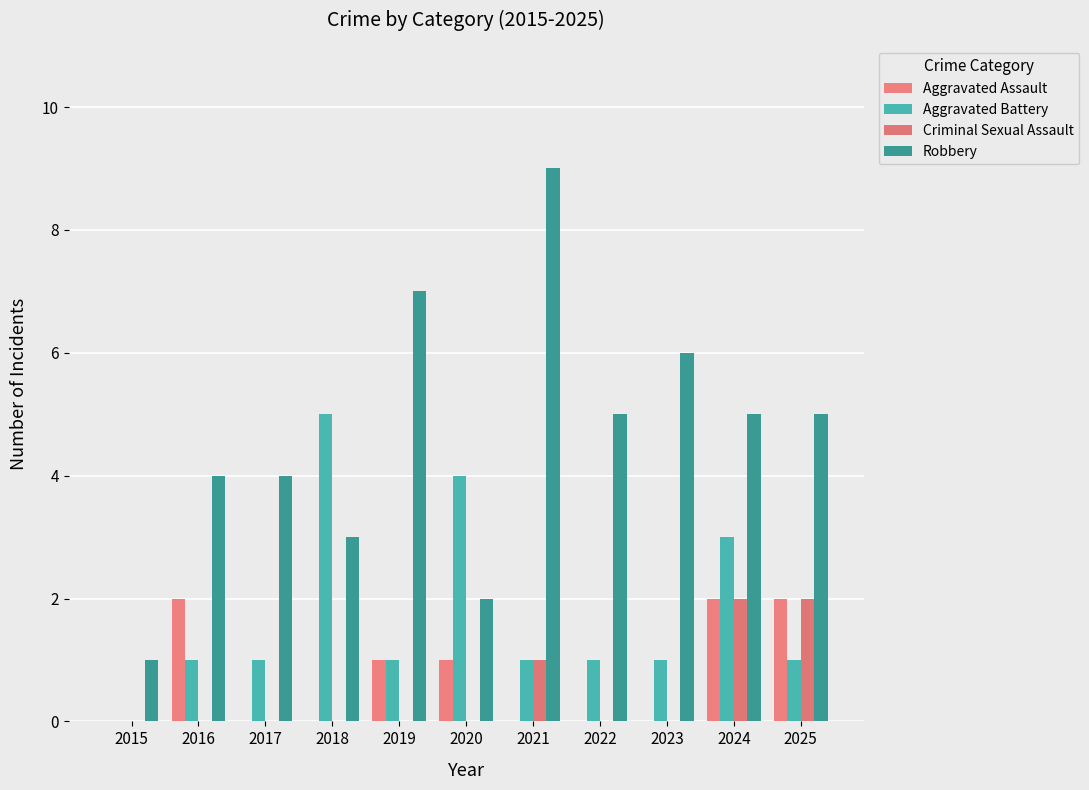

What is the difference between the maximum and minimum values in the Robbery series?

8